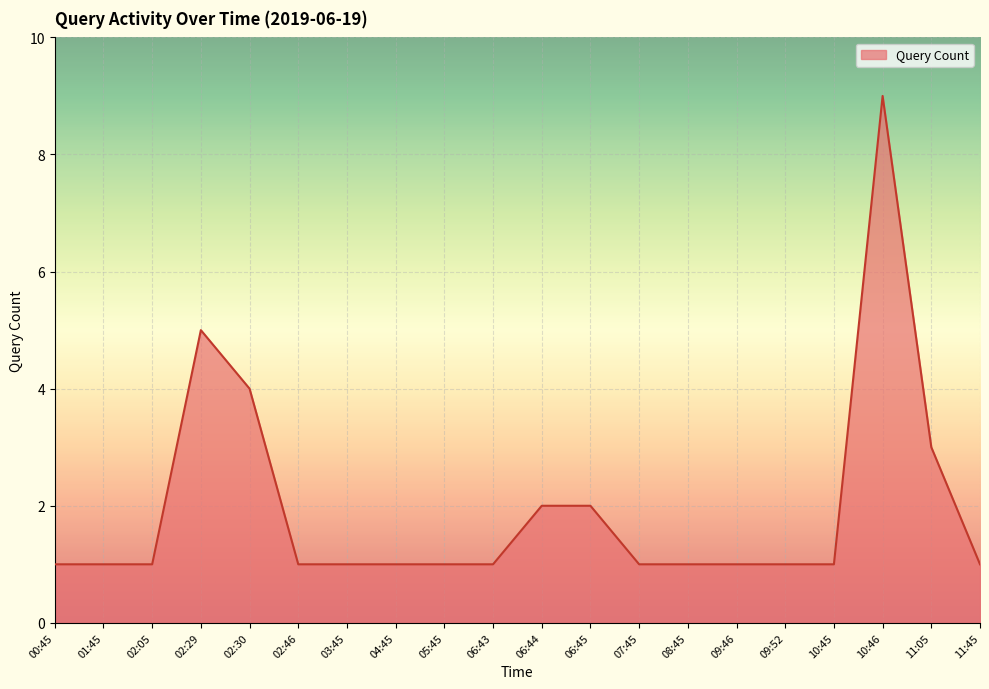

What is the sum of all values?

39